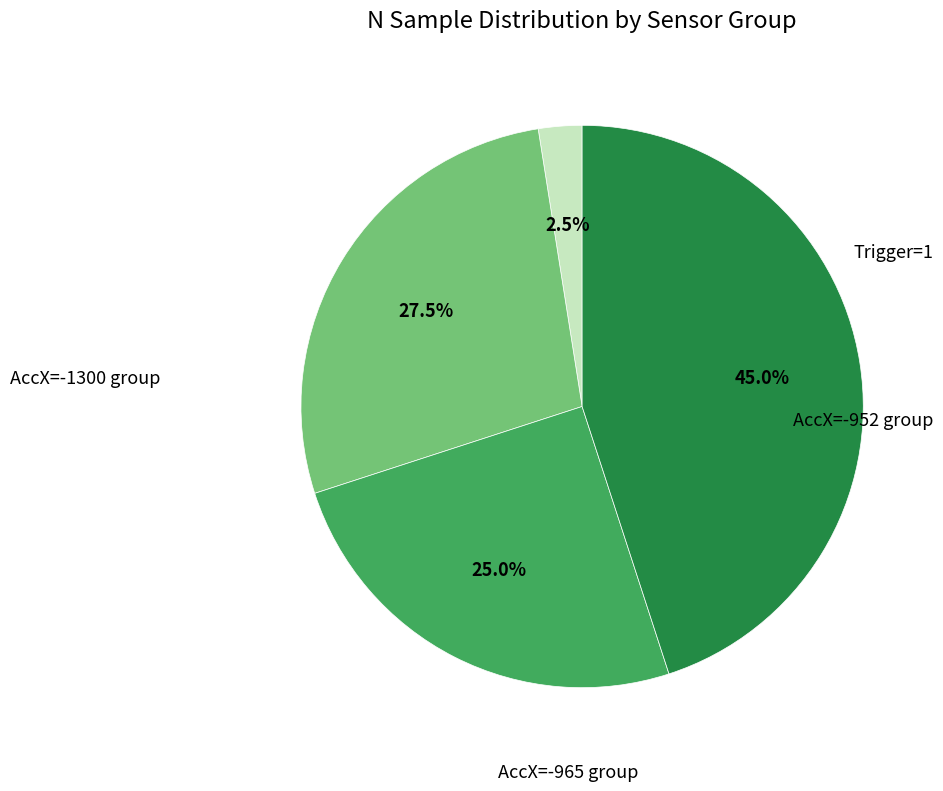

Is there a majority slice in this chart?

No